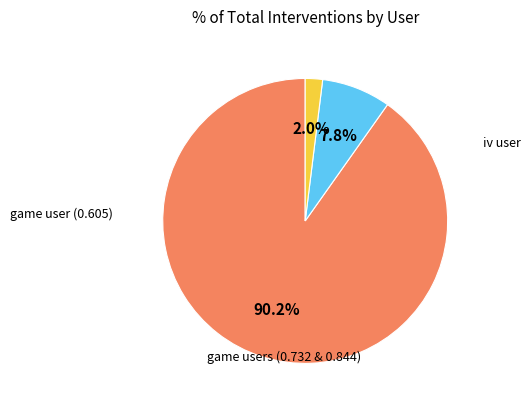

Is there any slice that represents more than half of the pie?

Yes